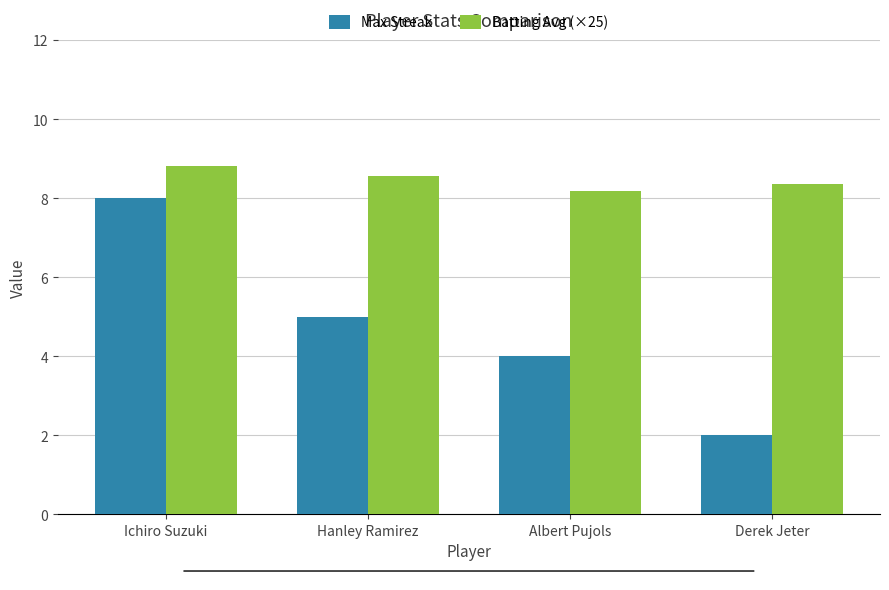

How many values in the Max Streak series are below 5?

2